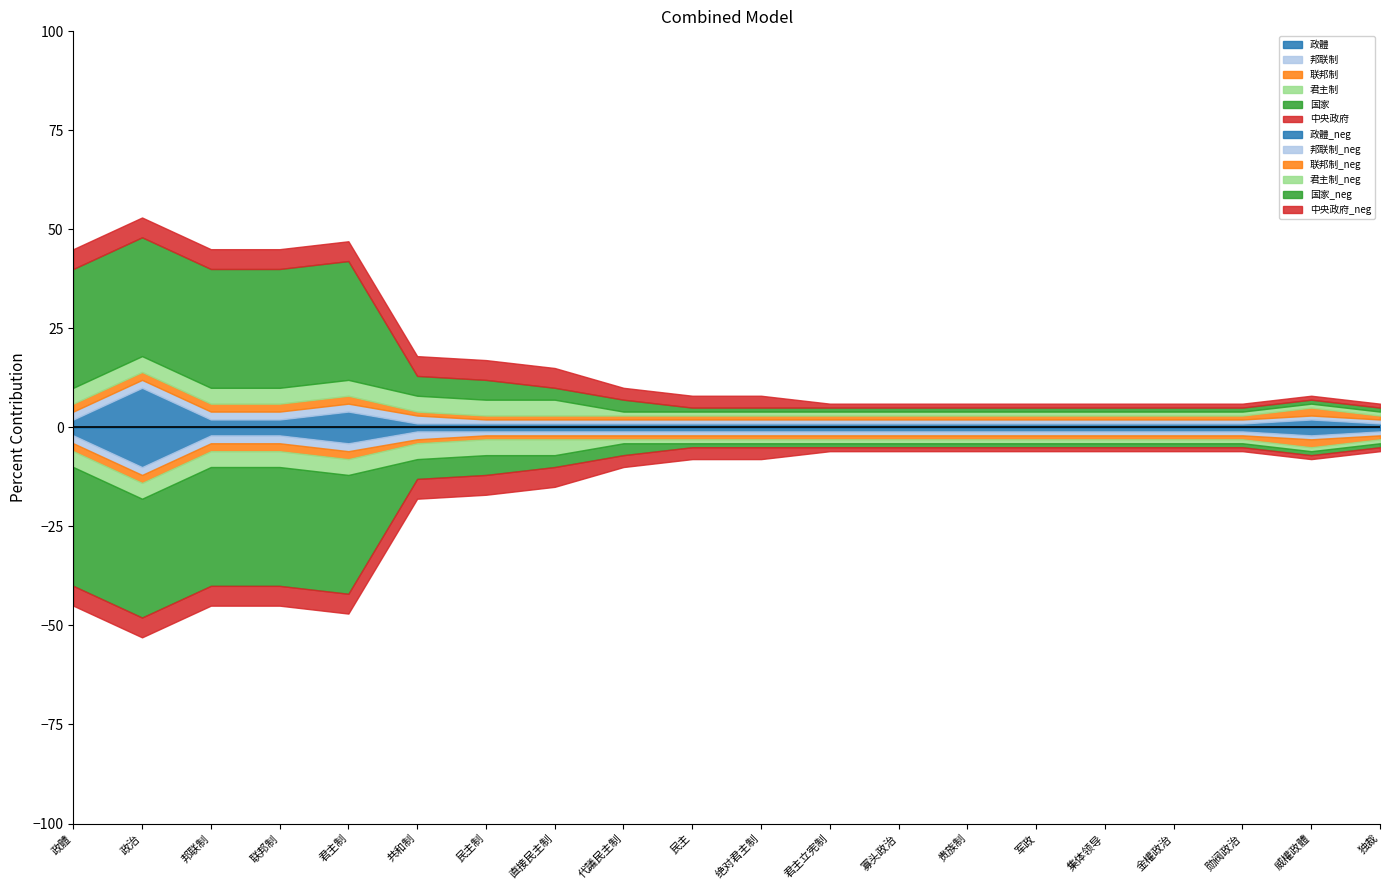

What is the spread (max minus min) of values at 君主制?

28